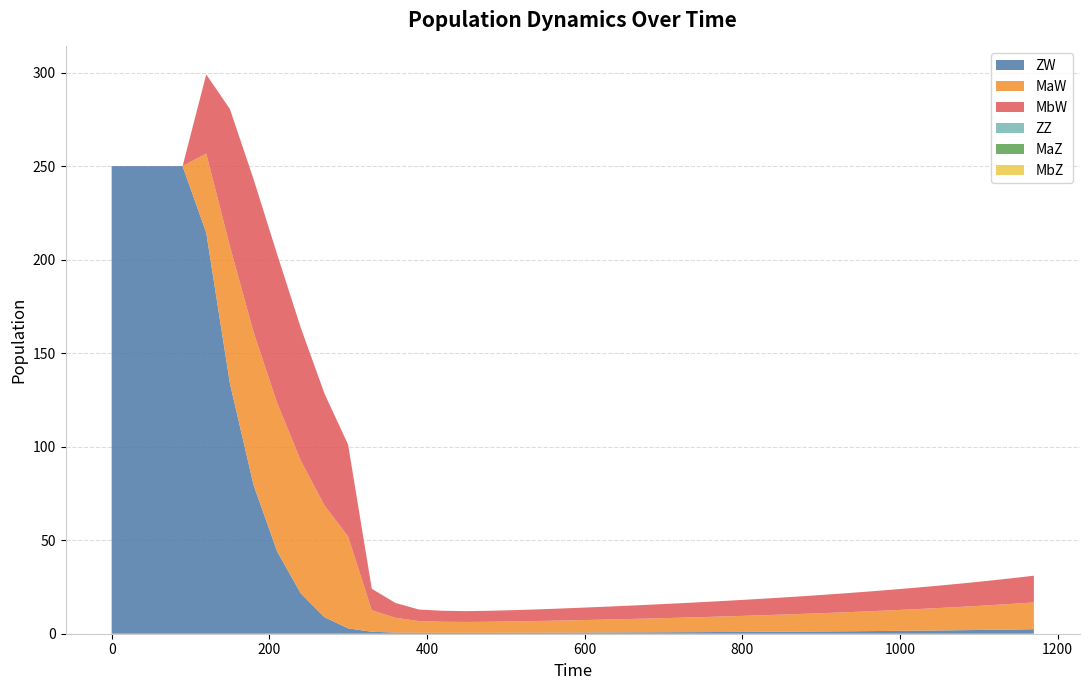

Reading left to right, what are all the values shown in this chart?

ZW: 0=250.0	30=250.0	60=250.0	90=250.0	120=214.4	150=134.0	180=79.6	210=43.9	240=21.5	270=8.9	300=2.9	330=1.1	360=0.6	390=0.5	420=0.5	450=0.5	480=0.5	510=0.5	540=0.6	570=0.6	600=0.6	630=0.7	660=0.7	690=0.8	720=0.8	750=0.9	780=0.9	810=1.0	840=1.1	870=1.1	900=1.2	930=1.3	960=1.4	990=1.5	1020=1.6	1050=1.8	1080=1.9	1110=2.1	1140=2.2	1170=2.4
MaW: 0=0.0	30=0.0	60=0.0	90=0.0	120=42.3	150=73.3	180=81.8	210=79.4	240=71.0	270=59.8	300=49.1	330=11.5	360=7.9	390=6.2	420=5.9	450=5.8	480=5.9	510=6.0	540=6.2	570=6.4	600=6.7	630=6.9	660=7.2	690=7.4	720=7.7	750=8.0	780=8.3	810=8.7	840=9.0	870=9.4	900=9.7	930=10.1	960=10.6	990=11.0	1020=11.5	1050=12.0	1080=12.5	1110=13.1	1140=13.7	1170=14.3
MbW: 0=0.0	30=0.0	60=0.0	90=0.0	120=42.3	150=73.3	180=81.8	210=79.4	240=71.0	270=59.8	300=49.1	330=11.5	360=7.9	390=6.2	420=5.9	450=5.8	480=5.9	510=6.0	540=6.2	570=6.4	600=6.7	630=6.9	660=7.2	690=7.4	720=7.7	750=8.0	780=8.3	810=8.7	840=9.0	870=9.4	900=9.7	930=10.1	960=10.6	990=11.0	1020=11.5	1050=12.0	1080=12.5	1110=13.1	1140=13.7	1170=14.3
ZZ: 0=0.0	30=0.0	60=0.0	90=0.0	120=0.0	150=0.0	180=0.0	210=0.0	240=0.0	270=0.0	300=0.0	330=0.0	360=0.0	390=0.0	420=0.0	450=0.0	480=0.0	510=0.0	540=0.0	570=0.0	600=0.0	630=0.0	660=0.0	690=0.0	720=0.0	750=0.0	780=0.0	810=0.0	840=0.0	870=0.0	900=0.0	930=0.0	960=0.0	990=0.0	1020=0.0	1050=0.0	1080=0.0	1110=0.0	1140=0.0	1170=0.0
MaZ: 0=0.0	30=0.0	60=0.0	90=0.0	120=0.0	150=0.0	180=0.0	210=0.0	240=0.0	270=0.0	300=0.0	330=0.0	360=0.0	390=0.0	420=0.0	450=0.0	480=0.0	510=0.0	540=0.0	570=0.0	600=0.0	630=0.0	660=0.0	690=0.0	720=0.0	750=0.0	780=0.0	810=0.0	840=0.0	870=0.0	900=0.0	930=0.0	960=0.0	990=0.0	1020=0.0	1050=0.0	1080=0.0	1110=0.0	1140=0.0	1170=0.0
MbZ: 0=0.0	30=0.0	60=0.0	90=0.0	120=0.0	150=0.0	180=0.0	210=0.0	240=0.0	270=0.0	300=0.0	330=0.0	360=0.0	390=0.0	420=0.0	450=0.0	480=0.0	510=0.0	540=0.0	570=0.0	600=0.0	630=0.0	660=0.0	690=0.0	720=0.0	750=0.0	780=0.0	810=0.0	840=0.0	870=0.0	900=0.0	930=0.0	960=0.0	990=0.0	1020=0.0	1050=0.0	1080=0.0	1110=0.0	1140=0.0	1170=0.0